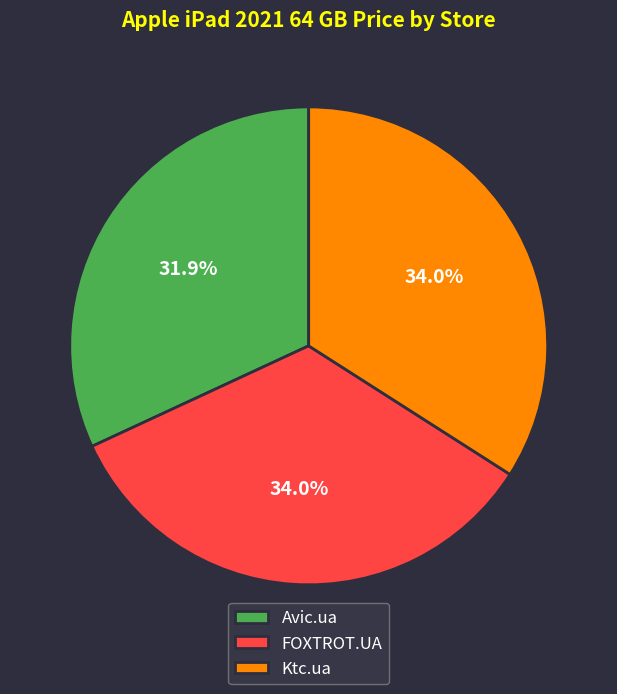

Does Avic.ua account for over 50% of the chart?

No